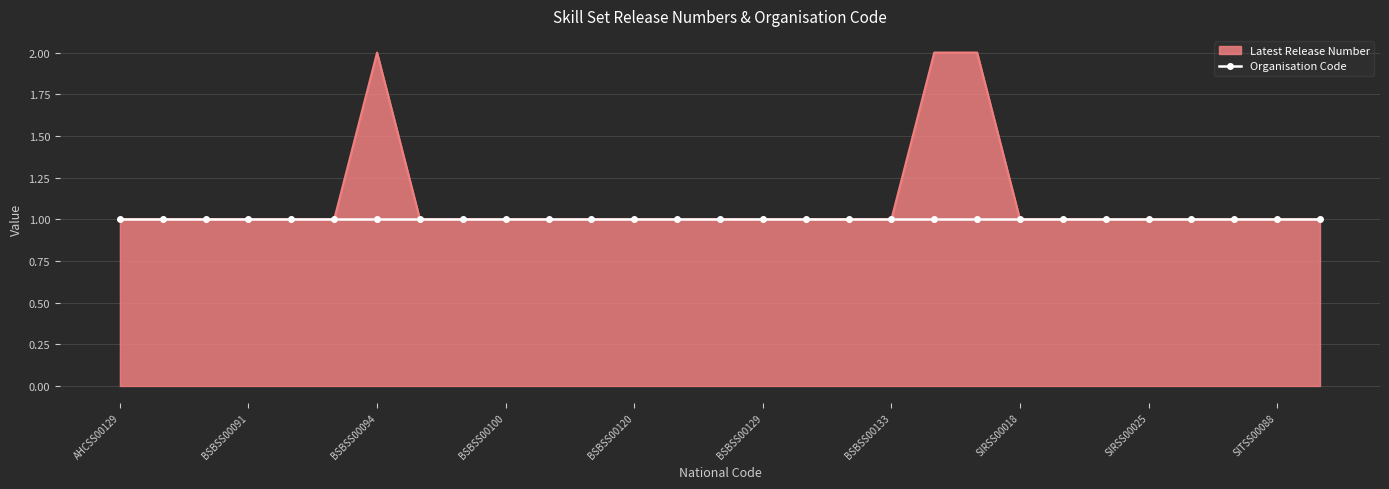

Which series has the widest spread of values?

Latest Release Number